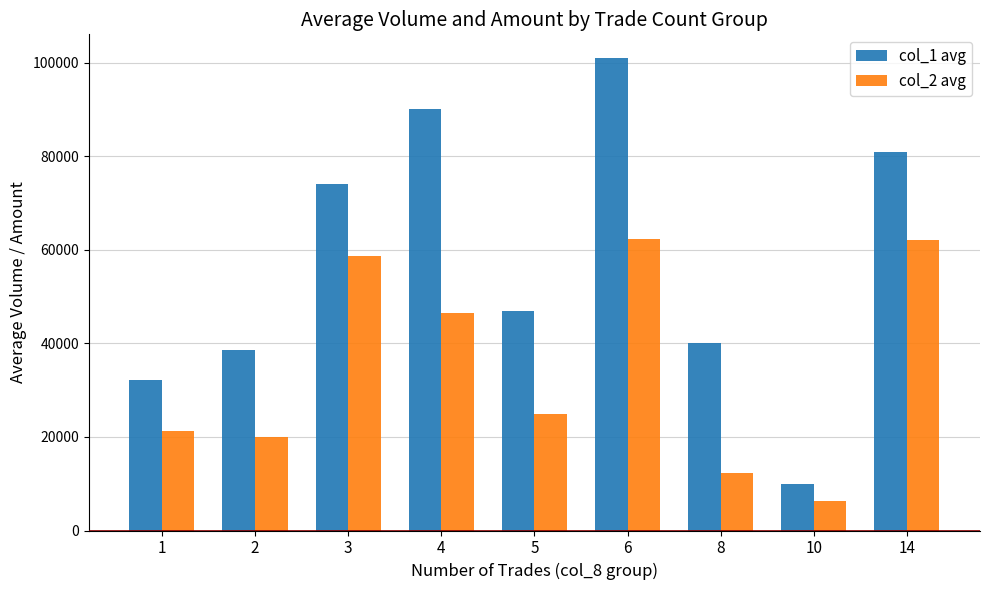

At which label does col_1 avg reach its minimum?

10